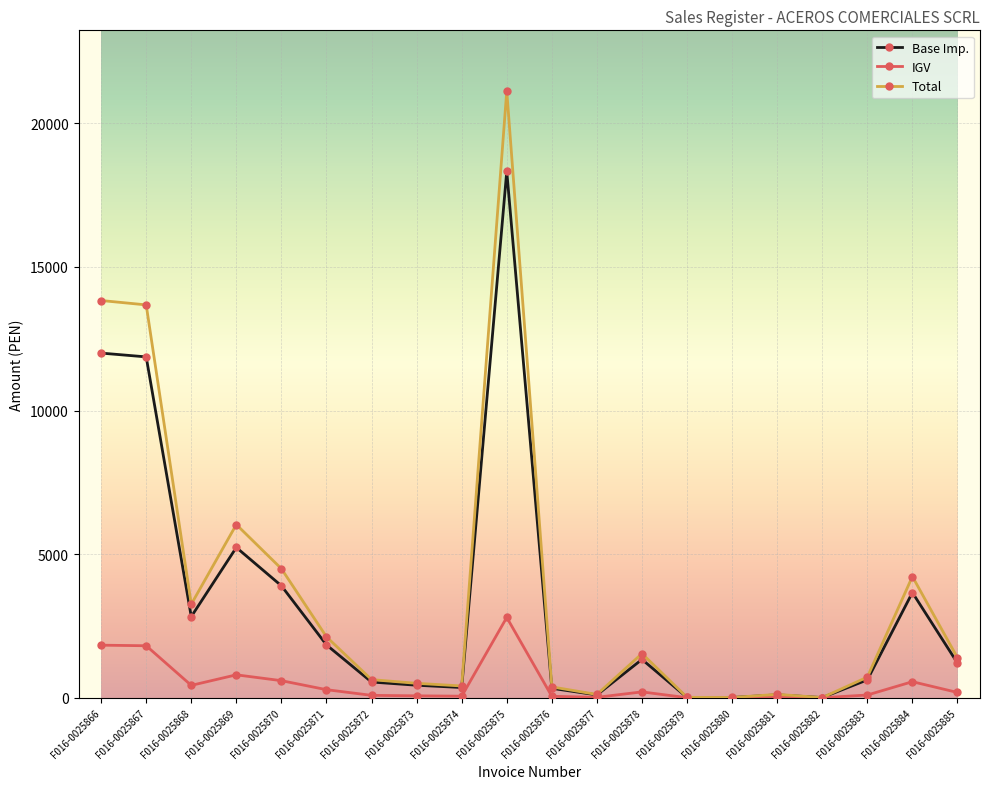

Which label corresponds to the largest value in the chart?

F016-0025875